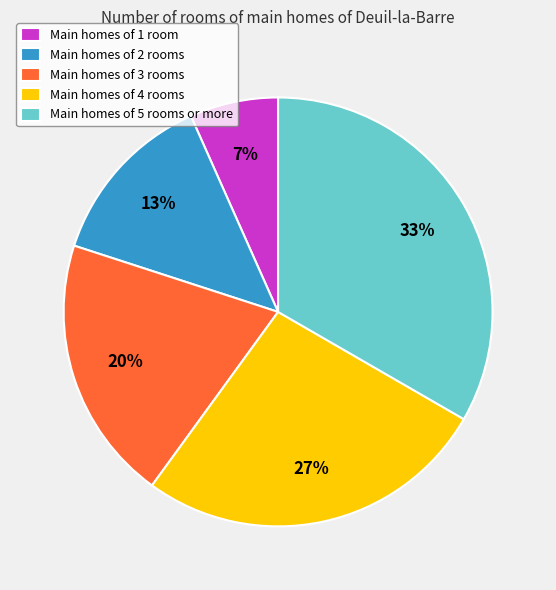

To the nearest percent, what portion does Main homes of 2 rooms represent?

13%